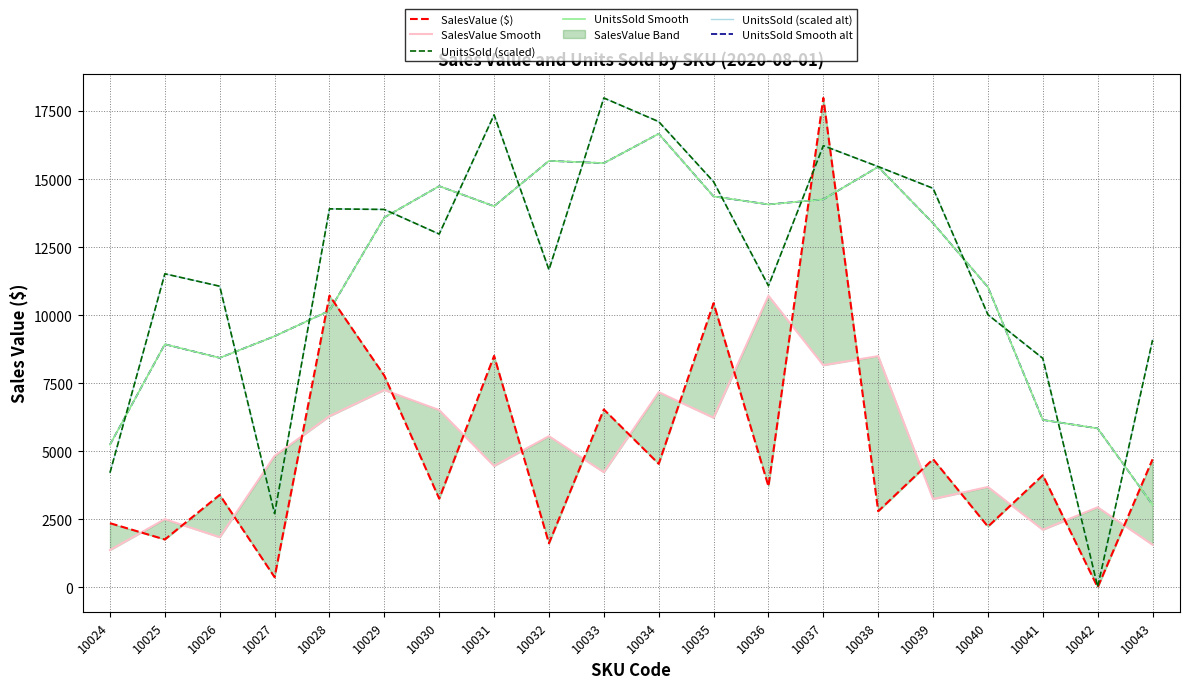

How many data points in SalesValue ($) are less than 4125?

10